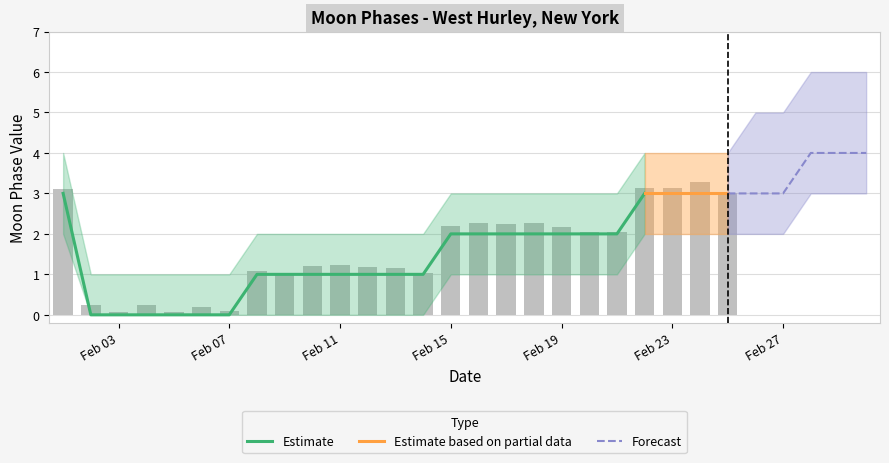

At which label is the value closest to 1?

8